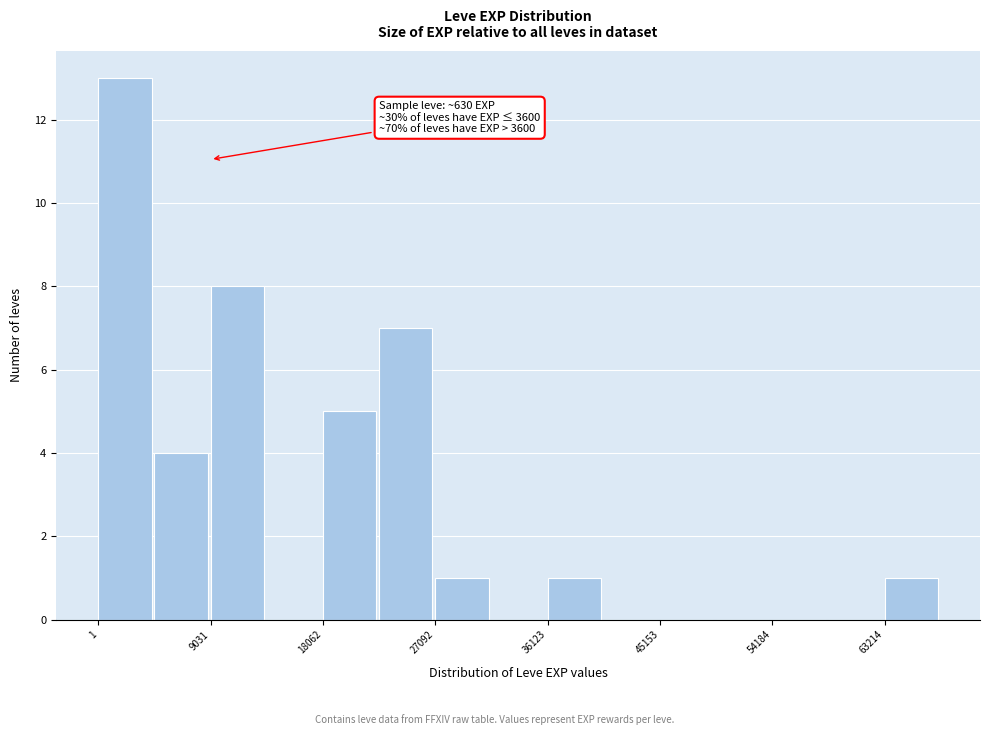

Over which range of the x-axis is the bar tallest?

0 to 5000